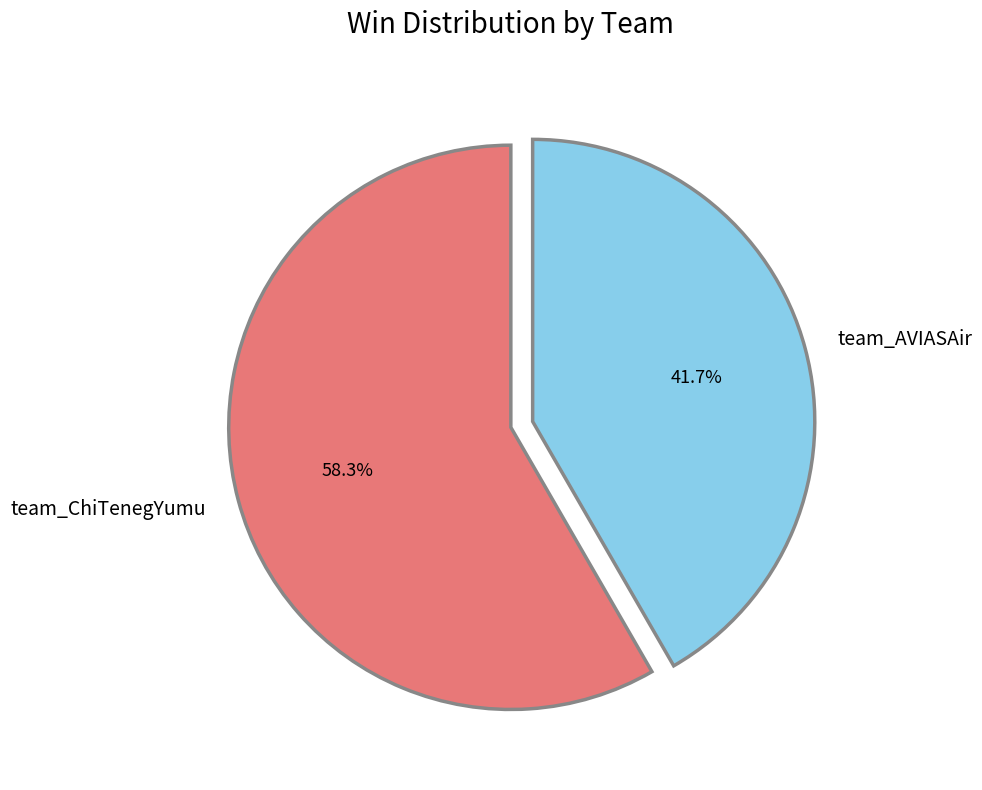

What is the majority slice?

team_ChiTenegYumu